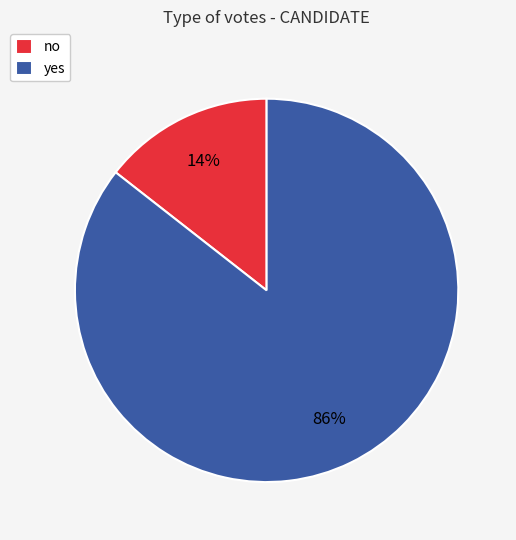

Is there any slice that represents more than half of the pie?

Yes